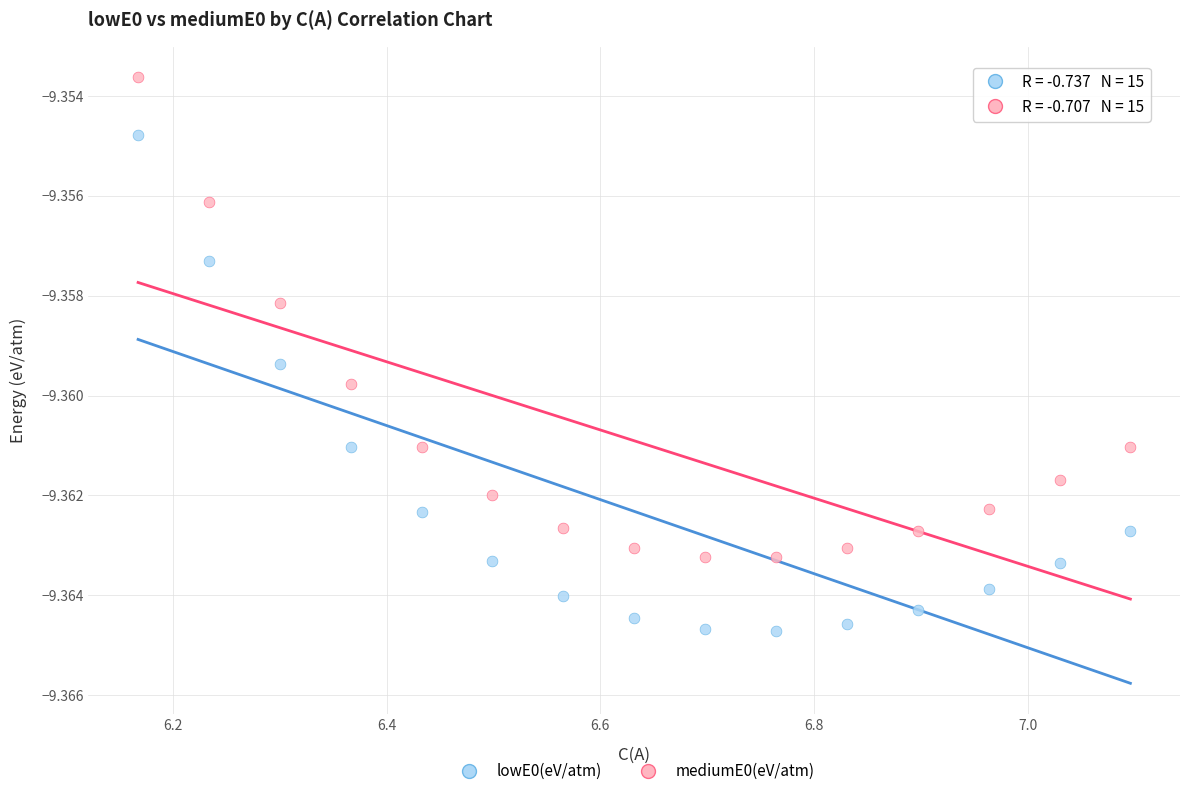

What are all the series names shown in the legend?

lowE0(eV/atm), mediumE0(eV/atm)